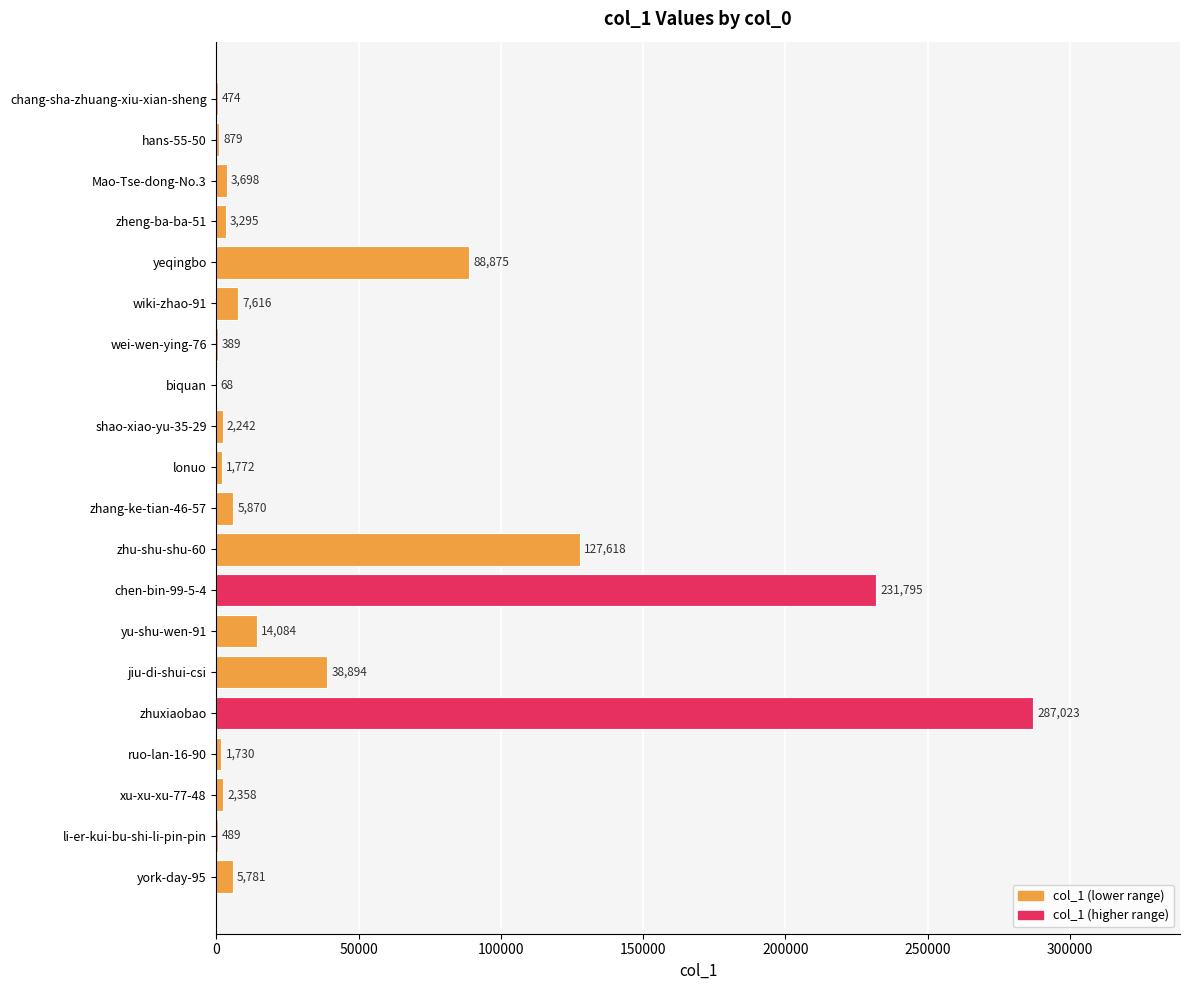

What is the change in value from yu-shu-wen-91 to xu-xu-xu-77-48?

-11726